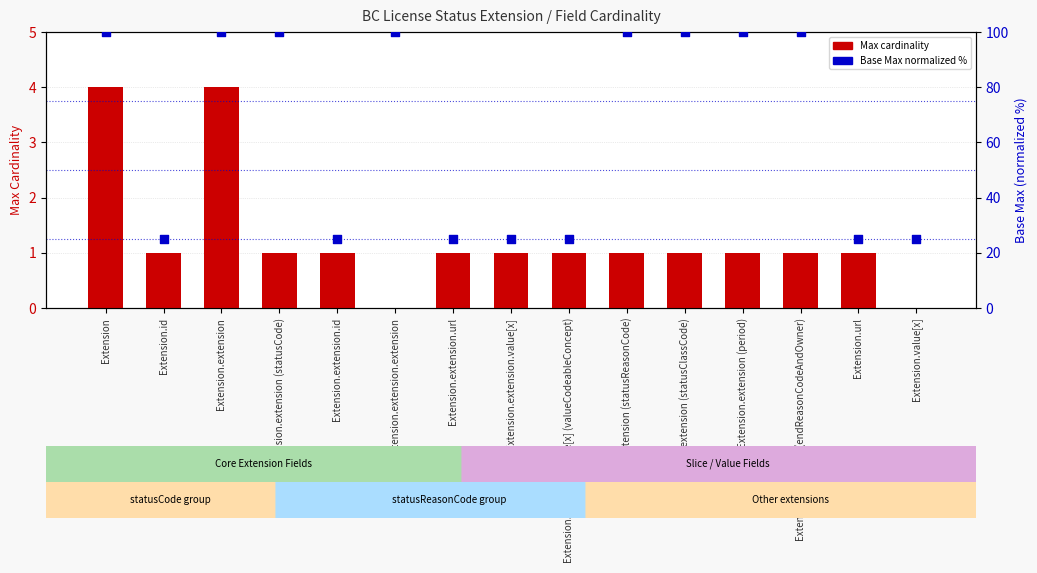

At how many categories does at least one series exceed 57?

8